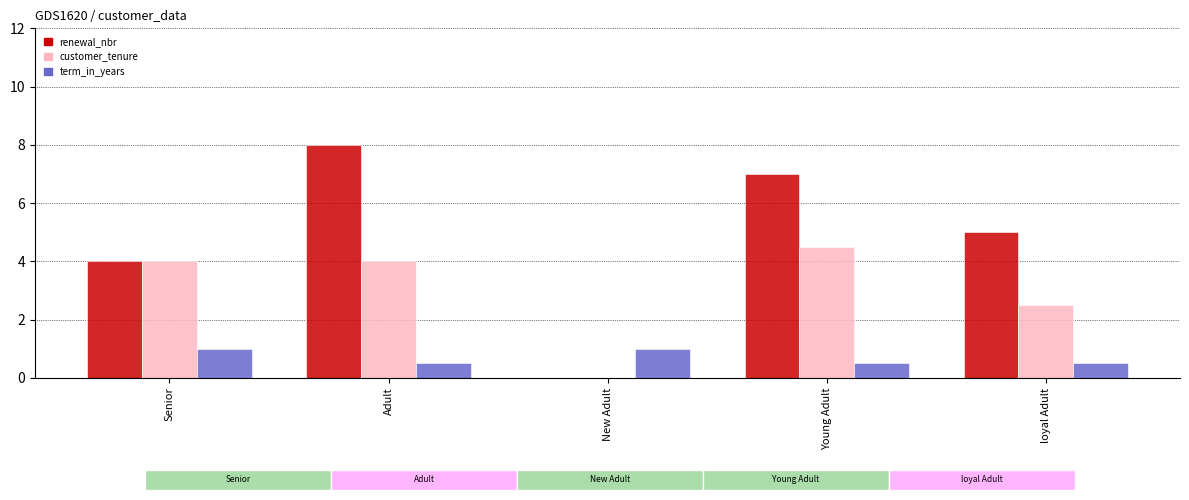

What is the total value across all series at Senior?

9.0